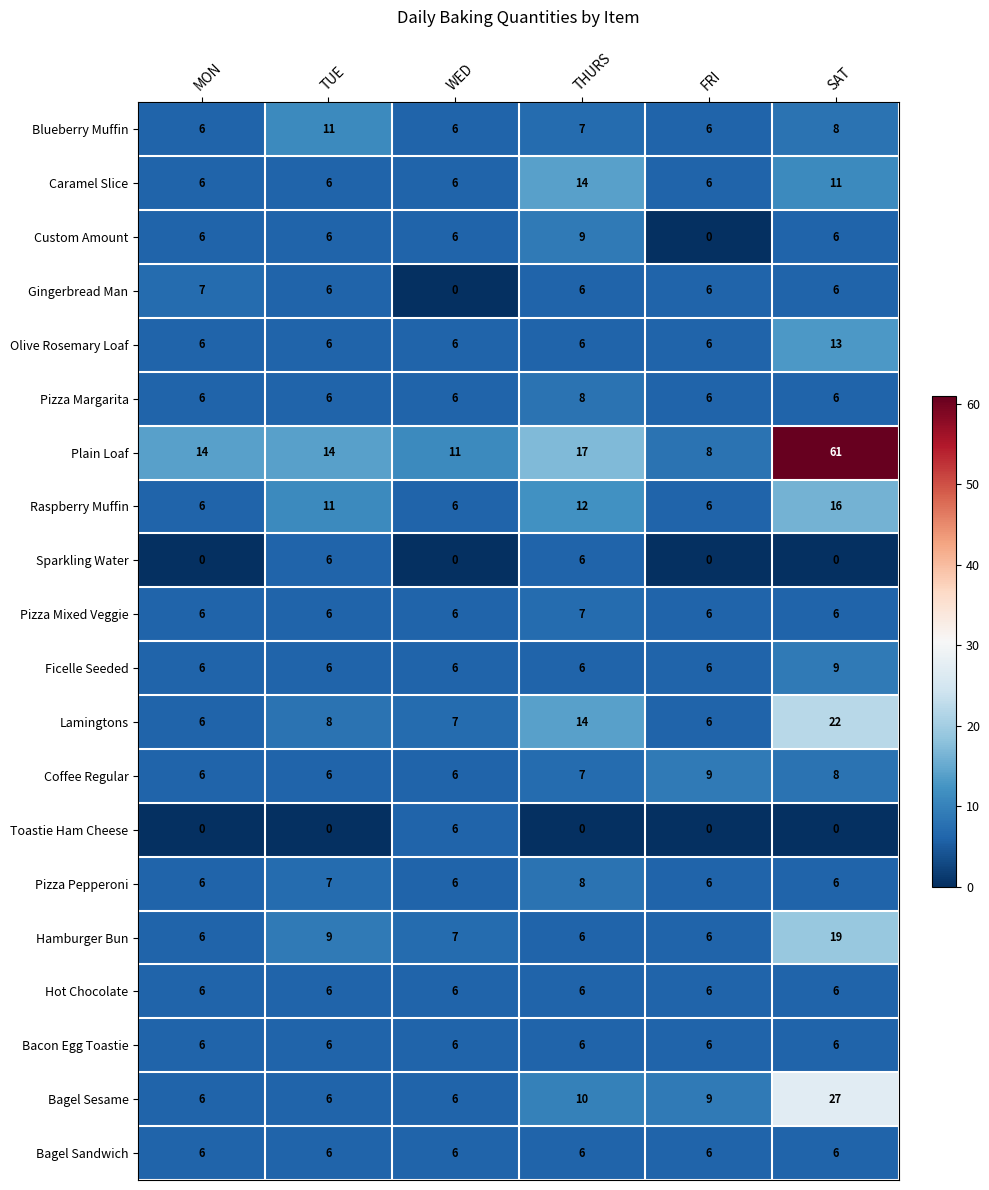

Which category has the highest value across all series?

SAT